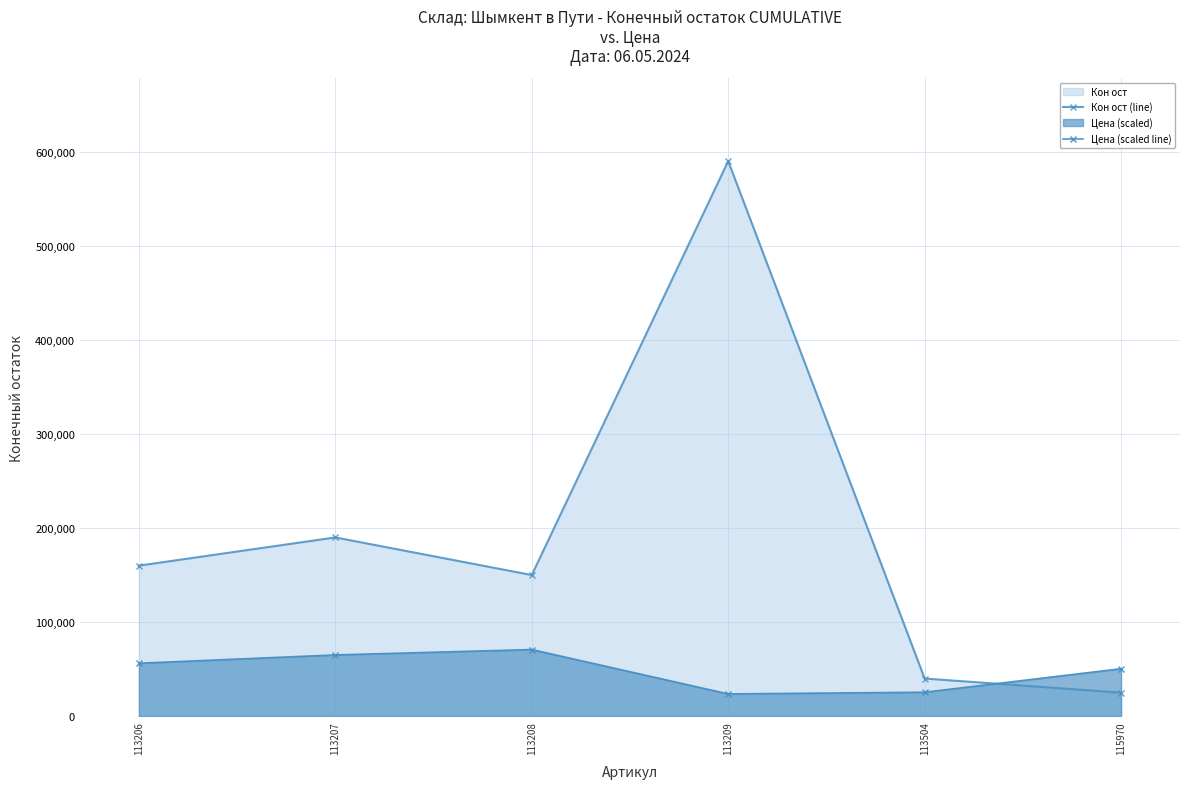

What is the sum of all Кон ост (line) values?

1155000.0